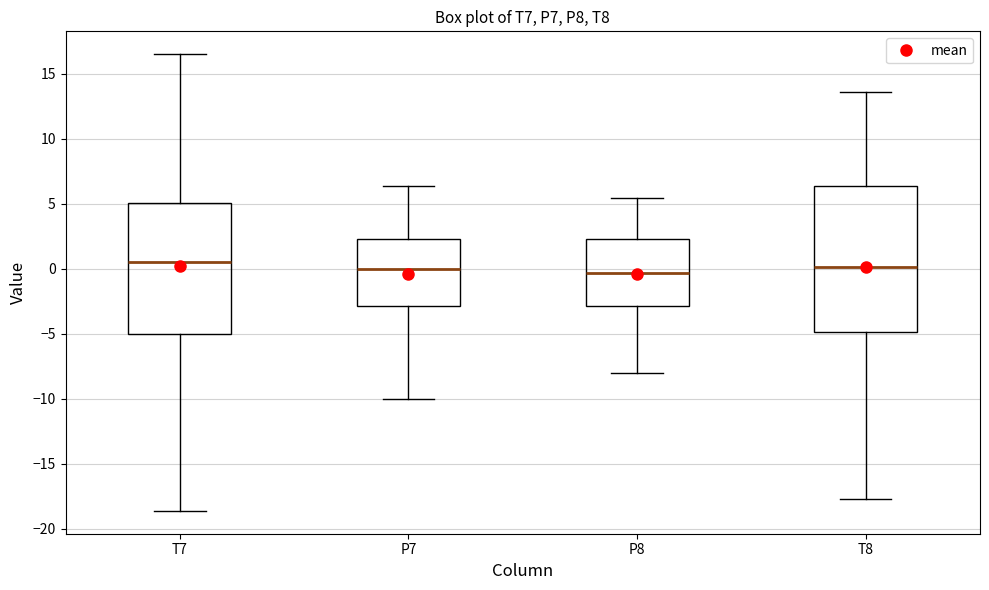

Which box is the tallest, from its lower edge to its upper edge?

T8